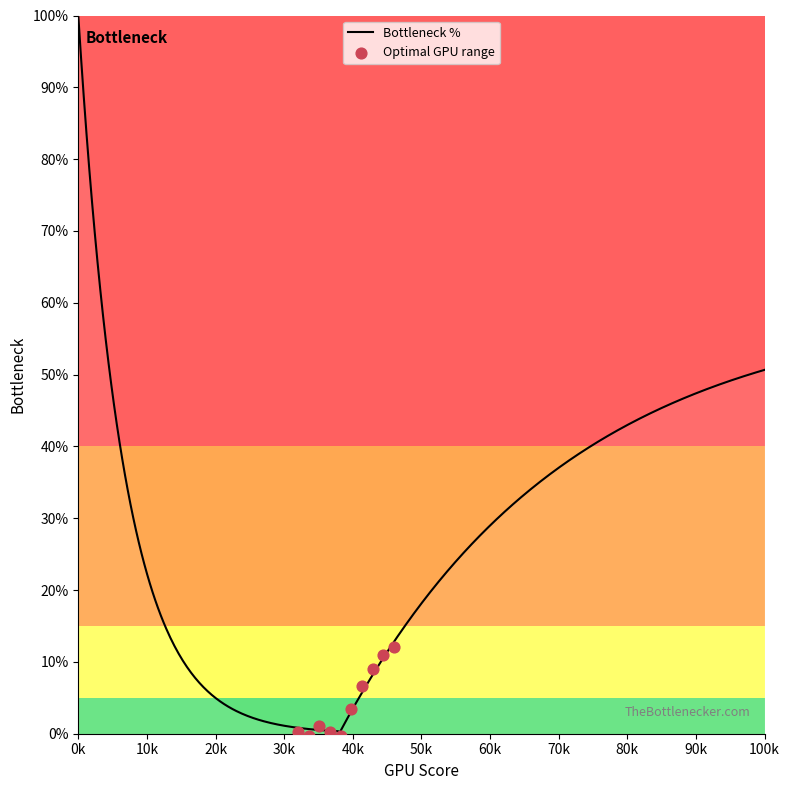

Approximately how many times larger is the value at 1 compared to 7?

48.5